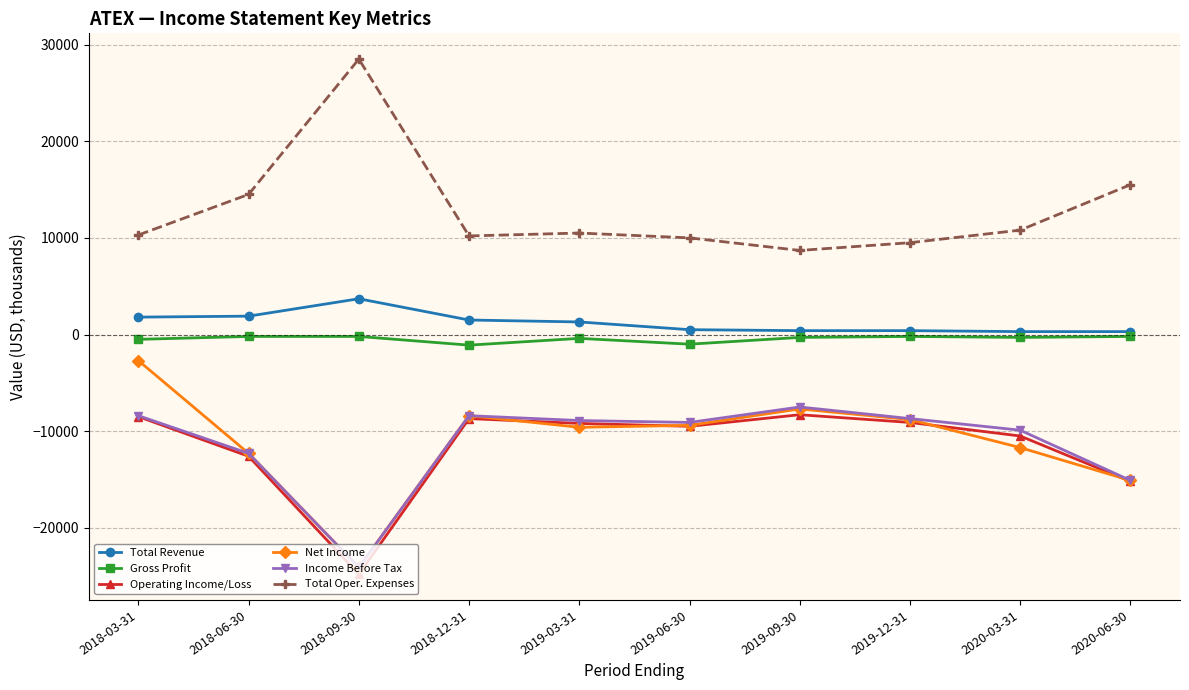

At which label is Operating Income/Loss closest to -16550?

2020-06-30